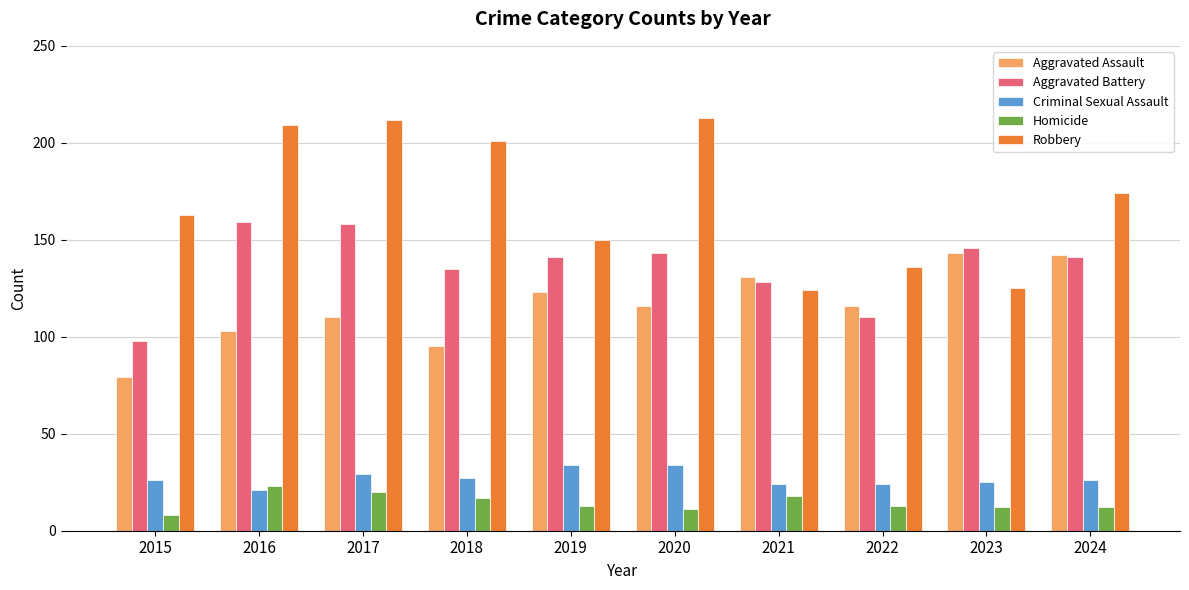

Reading left to right, extract all data points from this chart.

Aggravated Assault: 2015=79	2016=103	2017=110	2018=95	2019=123	2020=116	2021=131	2022=116	2023=143	2024=142
Aggravated Battery: 2015=98	2016=159	2017=158	2018=135	2019=141	2020=143	2021=128	2022=110	2023=146	2024=141
Criminal Sexual Assault: 2015=26	2016=21	2017=29	2018=27	2019=34	2020=34	2021=24	2022=24	2023=25	2024=26
Homicide: 2015=8	2016=23	2017=20	2018=17	2019=13	2020=11	2021=18	2022=13	2023=12	2024=12
Robbery: 2015=163	2016=209	2017=212	2018=201	2019=150	2020=213	2021=124	2022=136	2023=125	2024=174